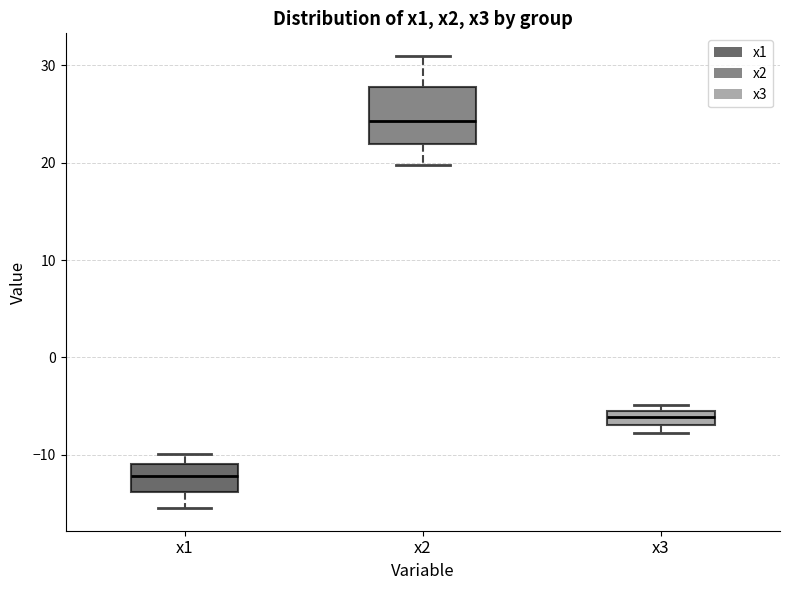

Which box is the tallest, from its lower edge to its upper edge?

x2